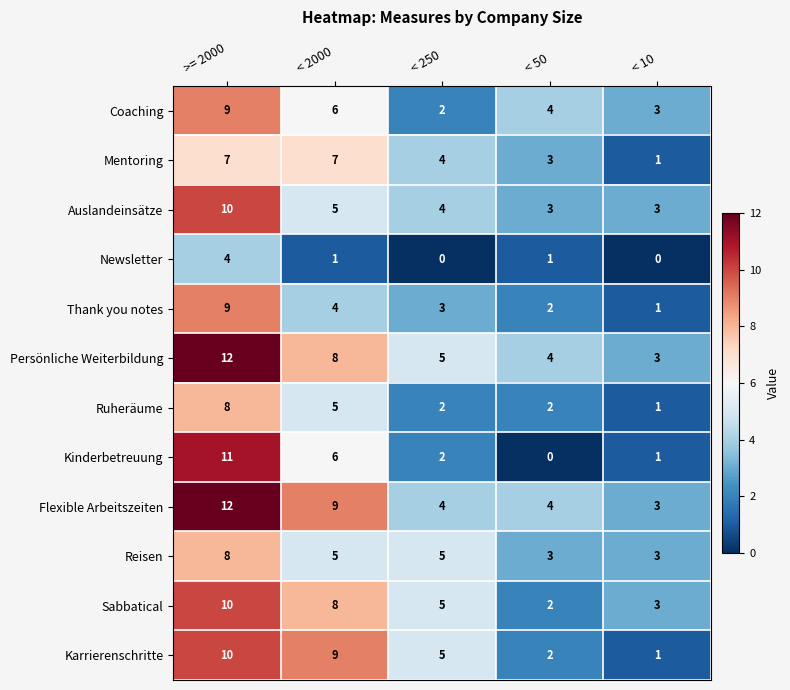

Which series has the largest range (max minus min)?

Kinderbetreuung